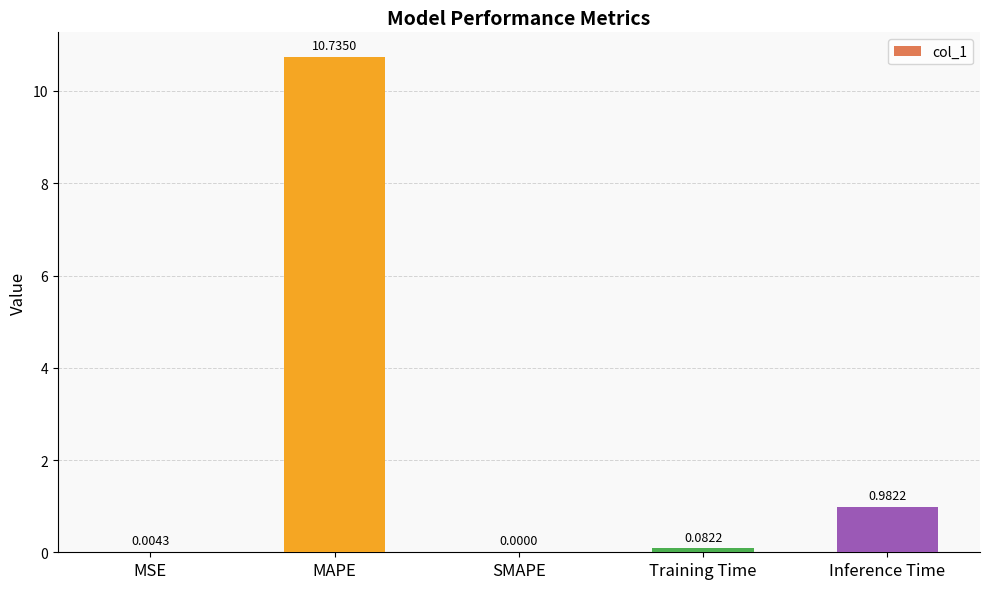

At which label is the value closest to 5?

Inference Time